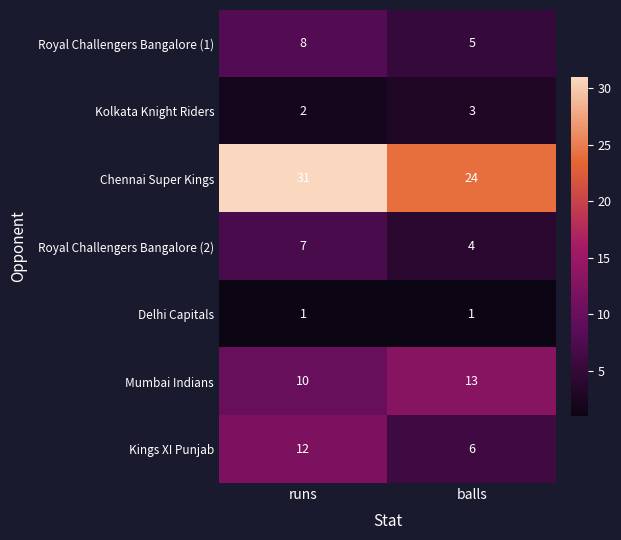

Rank the series by their maximum value, from lowest to highest.

Delhi Capitals, Kolkata Knight Riders, Royal Challengers Bangalore (2), Royal Challengers Bangalore (1), Kings XI Punjab, Mumbai Indians, Chennai Super Kings